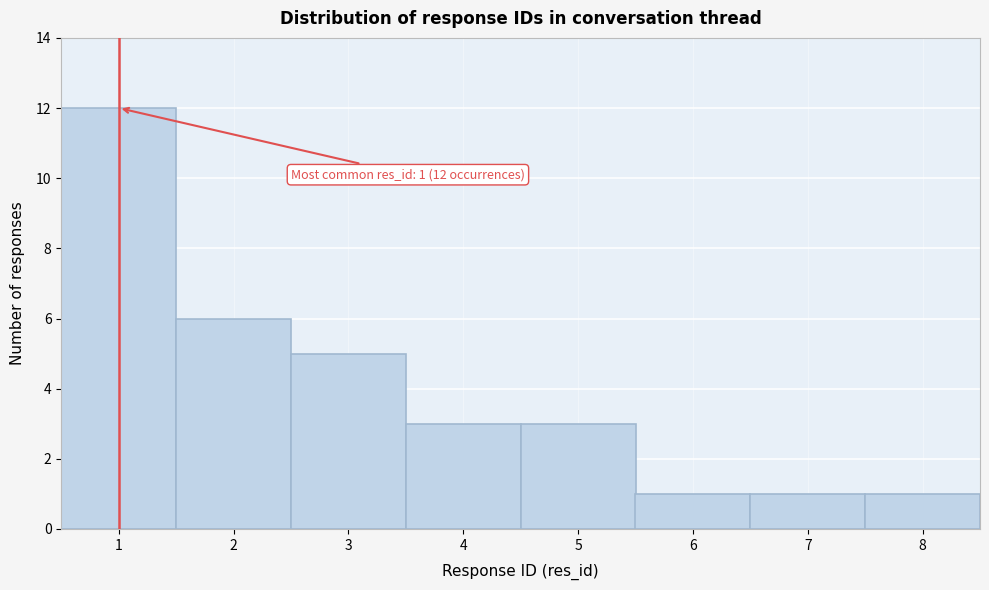

Which range on the x-axis has the tallest bar?

0.5 to 1.5